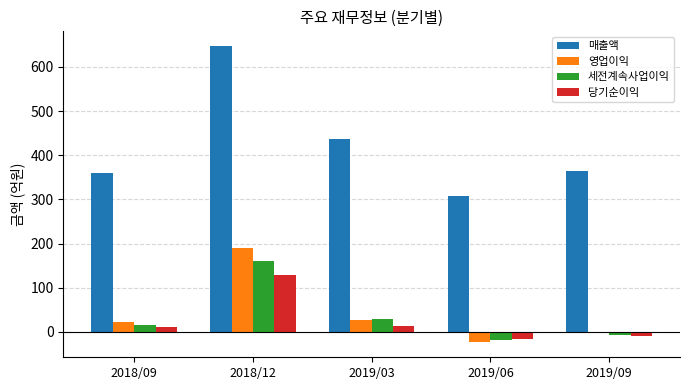

How many bars are there in each group?

4